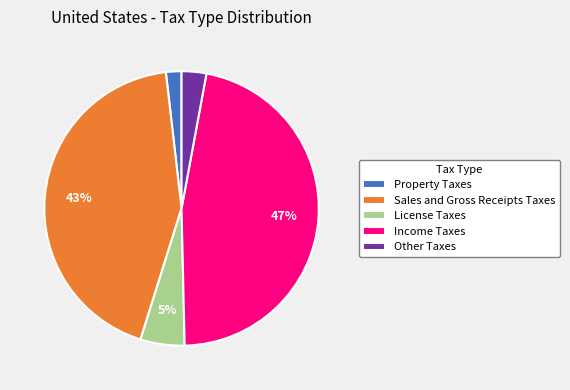

Is it true that Property Taxes is 14% of the pie?

False